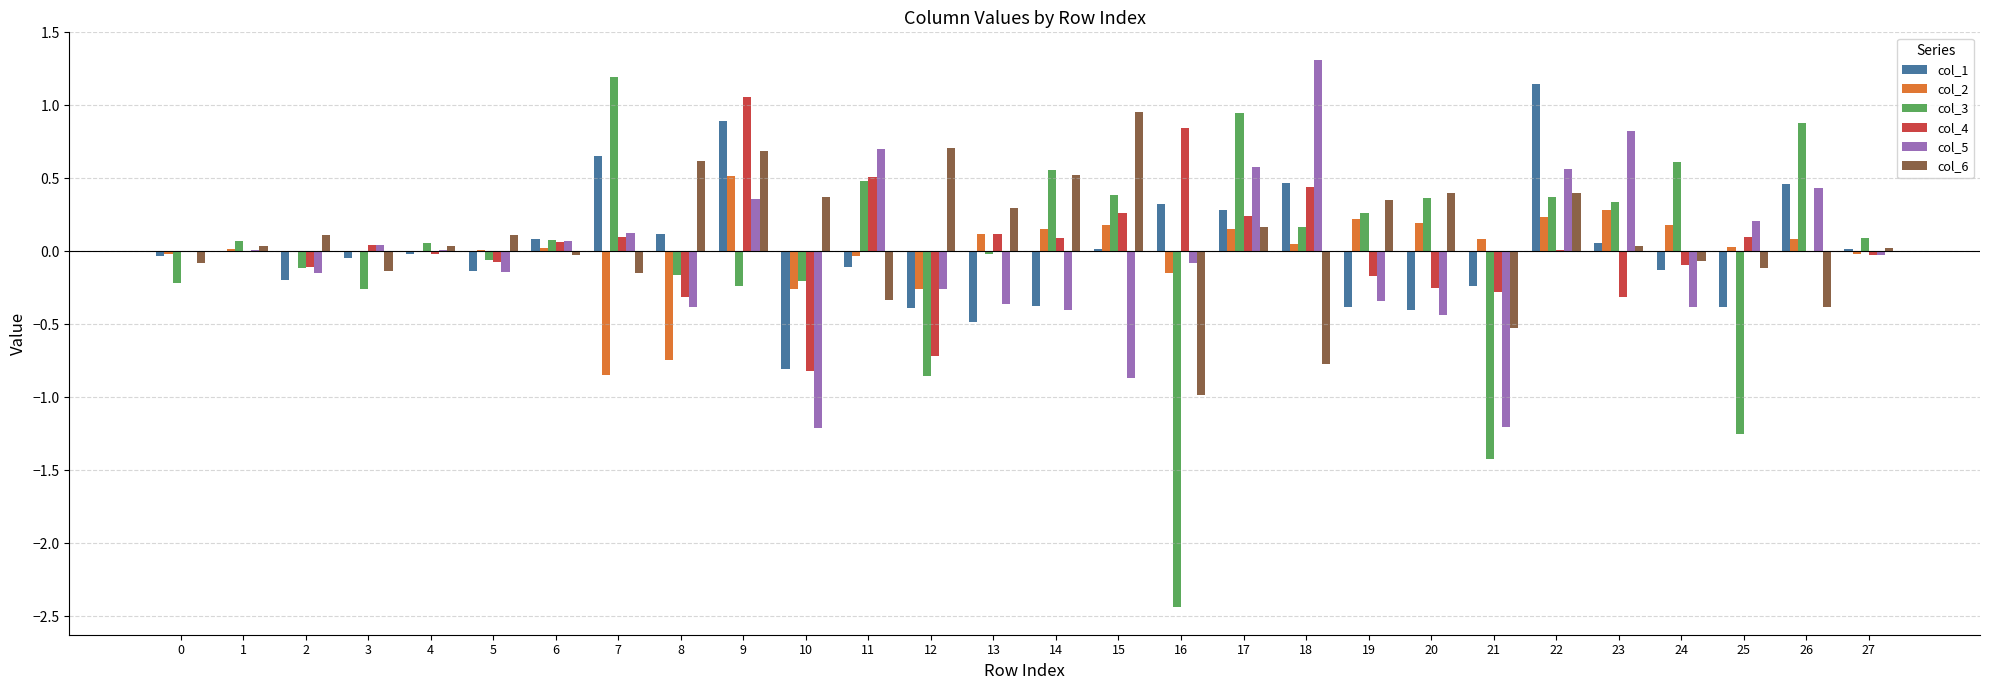

At which category is the sum across all series the highest?

9